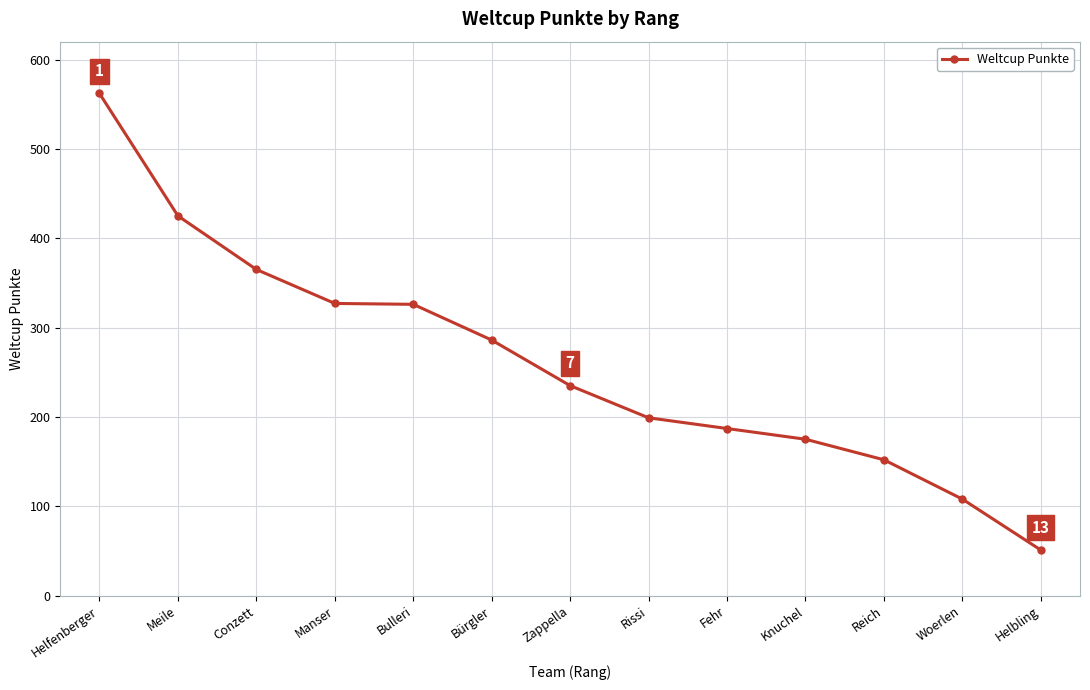

Which label corresponds to the smallest value in the chart?

Helbling